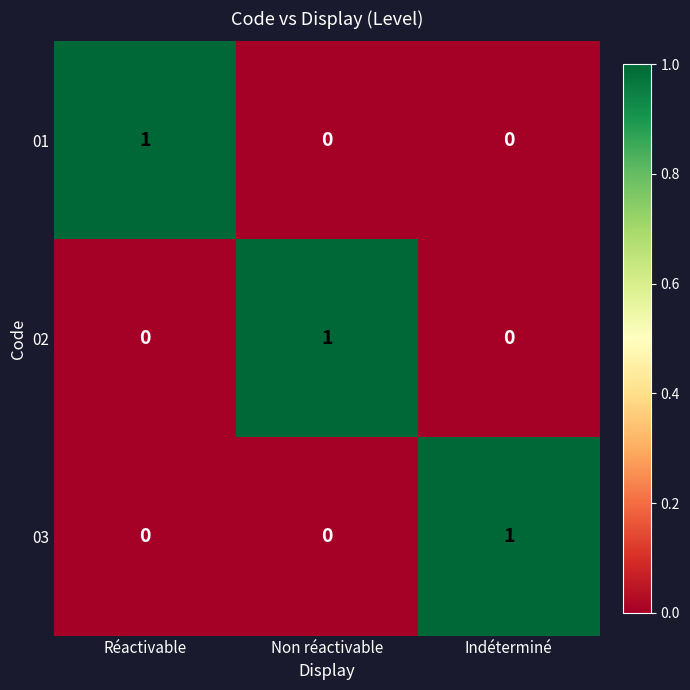

What is the total value across all series at Réactivable?

1